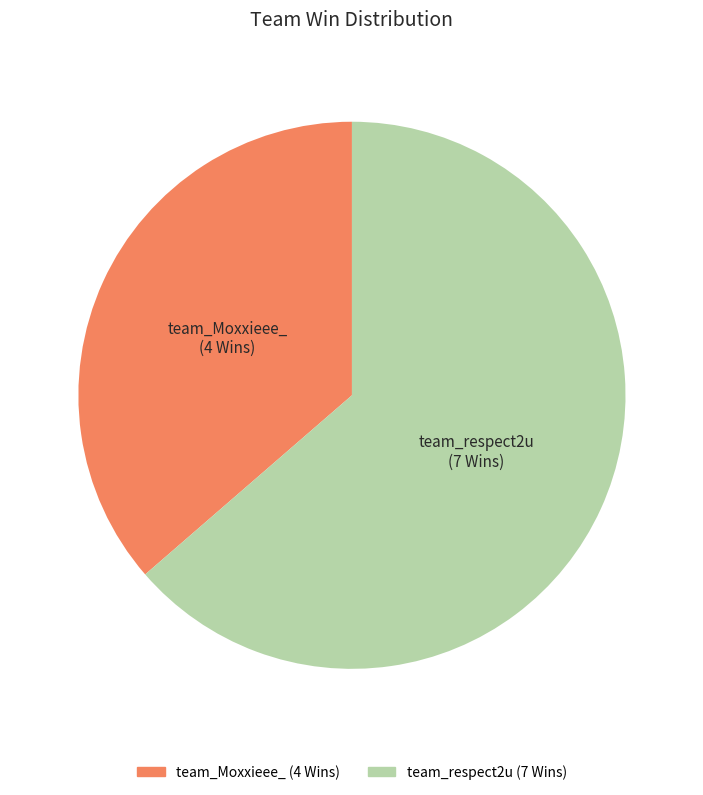

Is it true that team_Moxxieee_ is 36% of the pie?

True